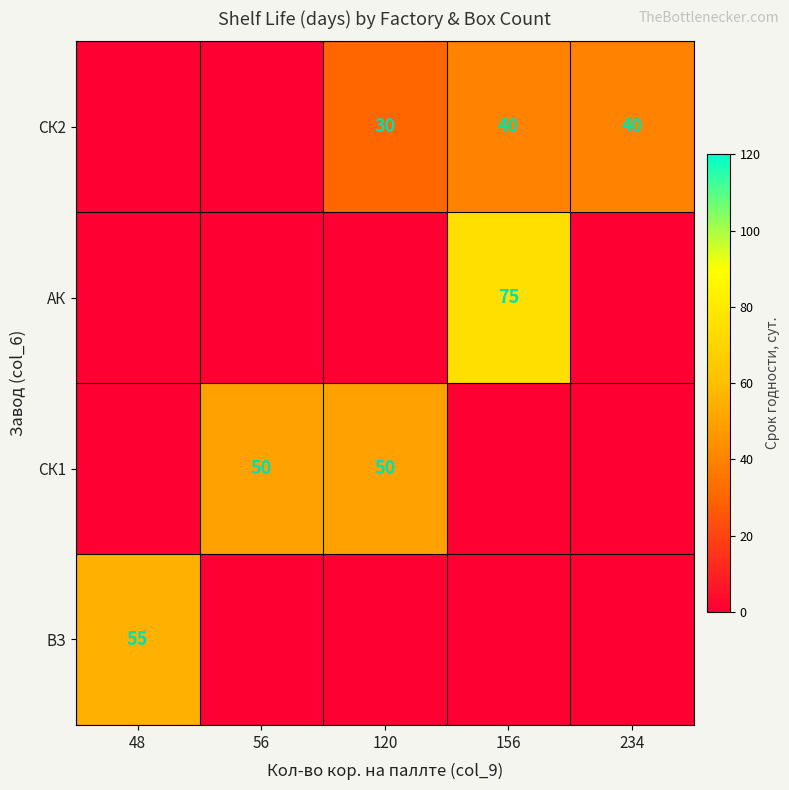

Is the value of СК2 at 156 greater than the value of СК1 at 120?

No